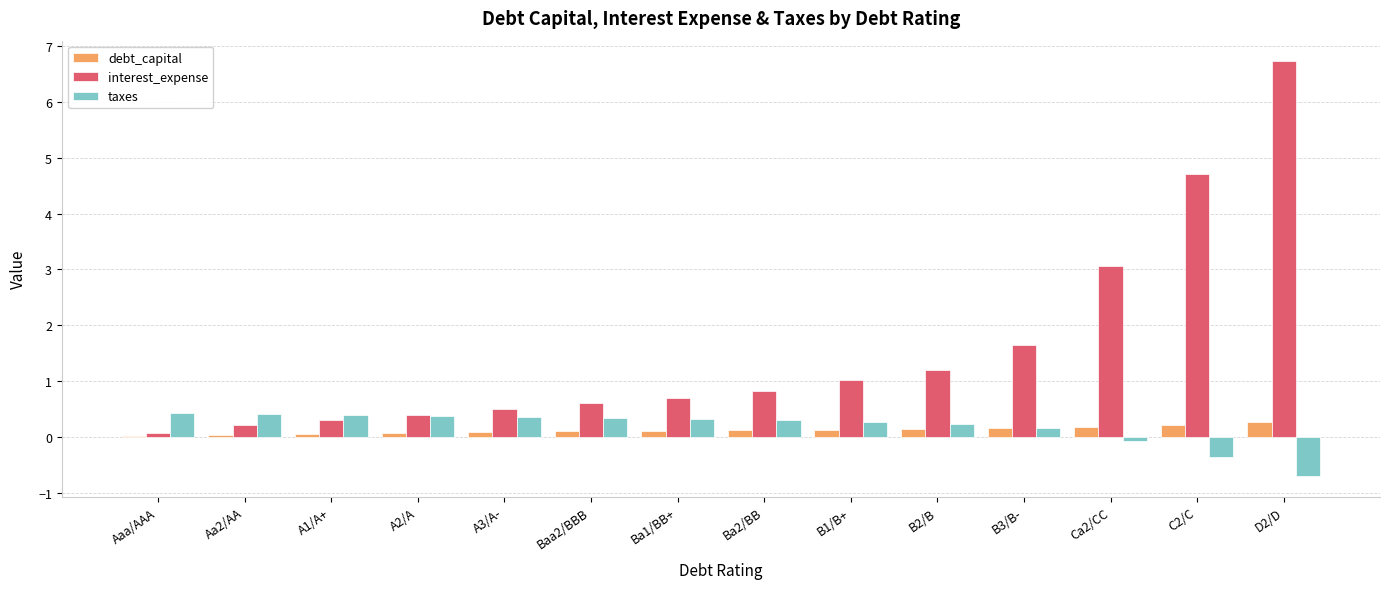

At which category is the sum across all series the highest?

D2/D